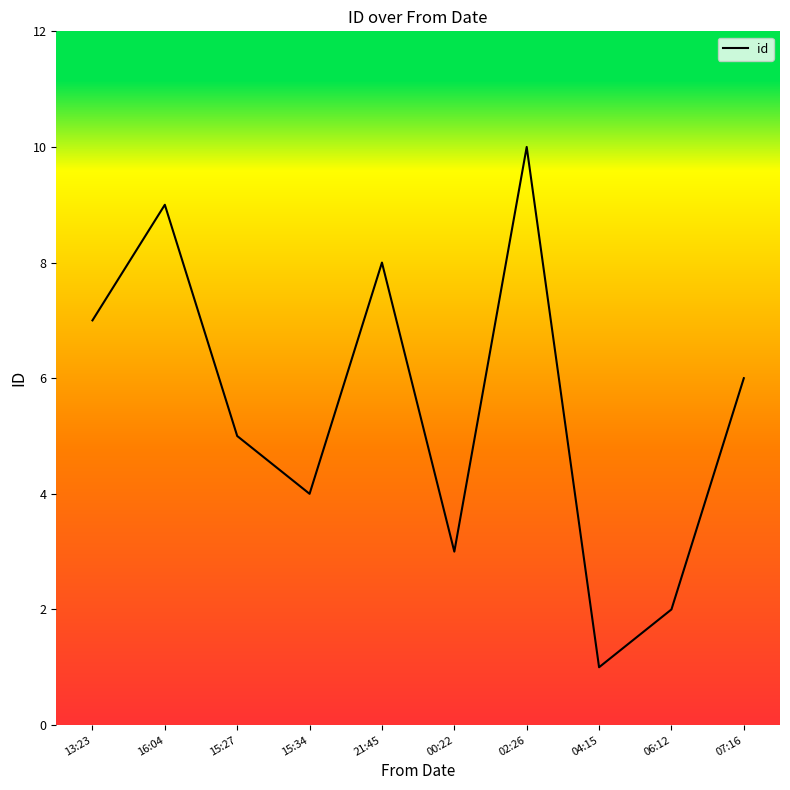

The chart shows a value of 3 at 00:22. True or false?

True